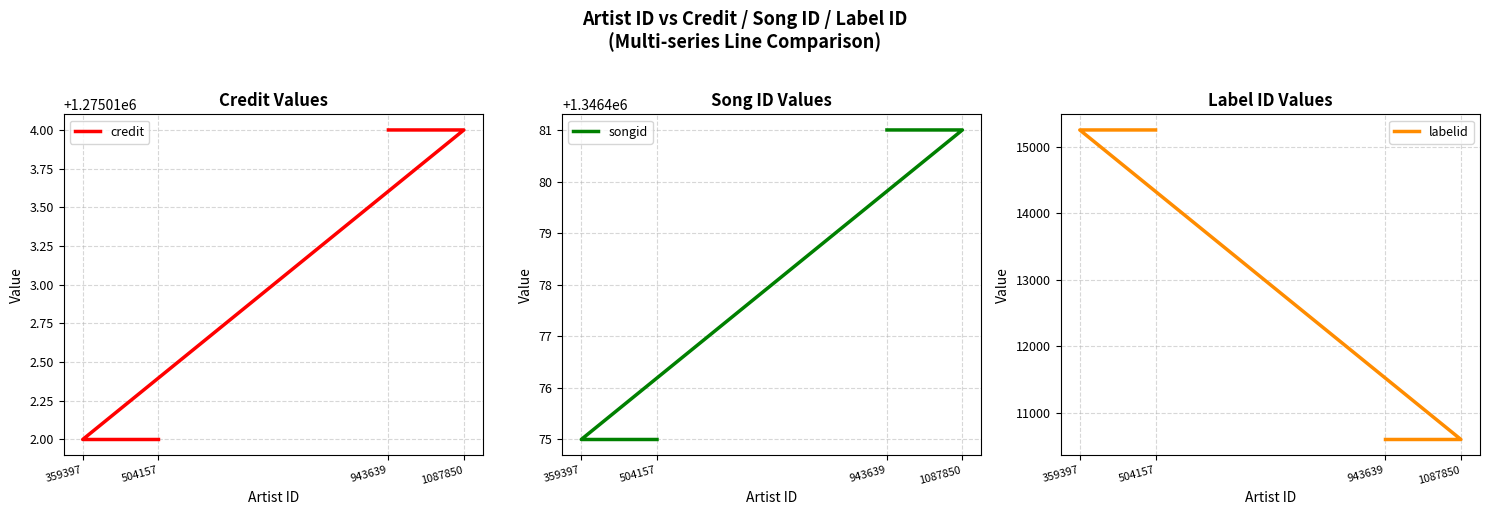

At 1087850, list the series in order from largest to smallest.

songid, credit, labelid